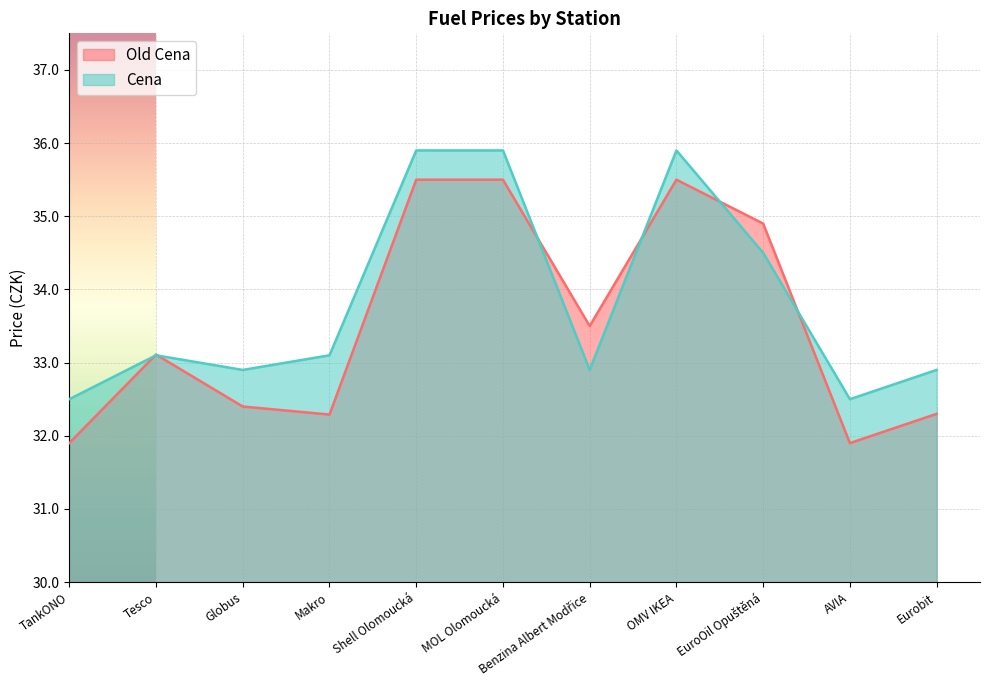

Which series has the largest total across all categories?

Cena